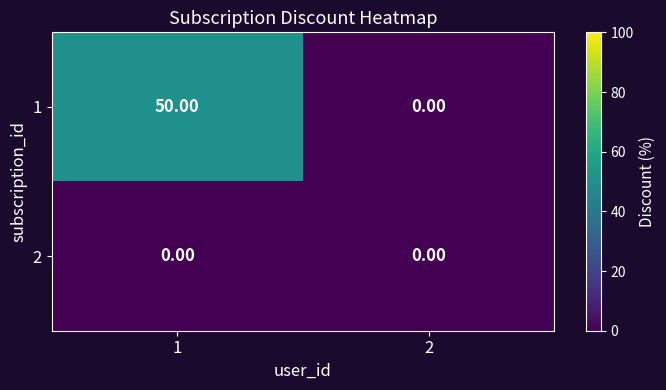

List the series in order of their peak value, highest first.

1, 2